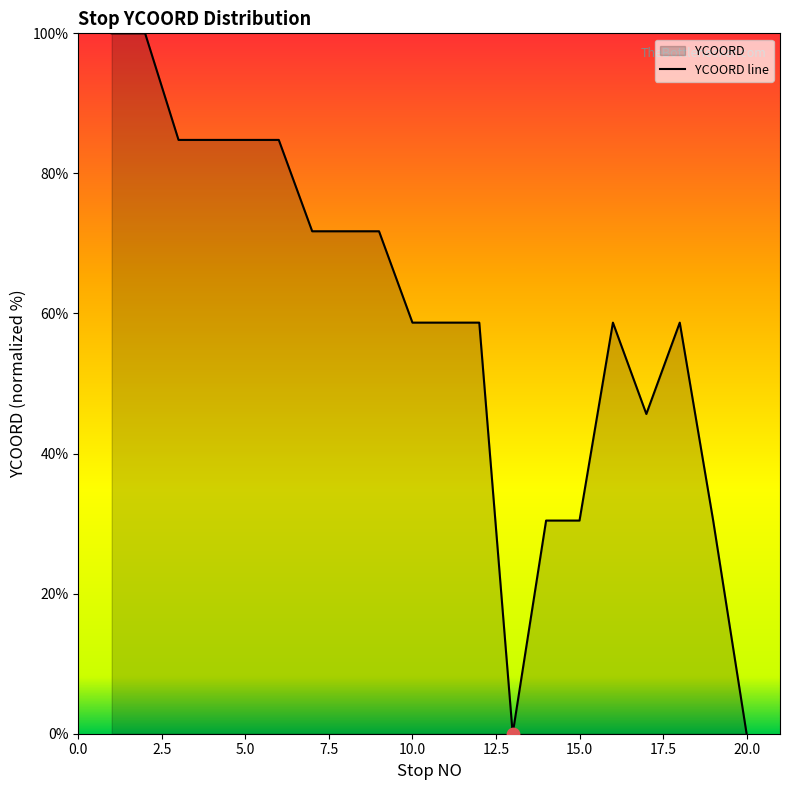

What is the change in value from 5.0 to 20.0?

-84.8